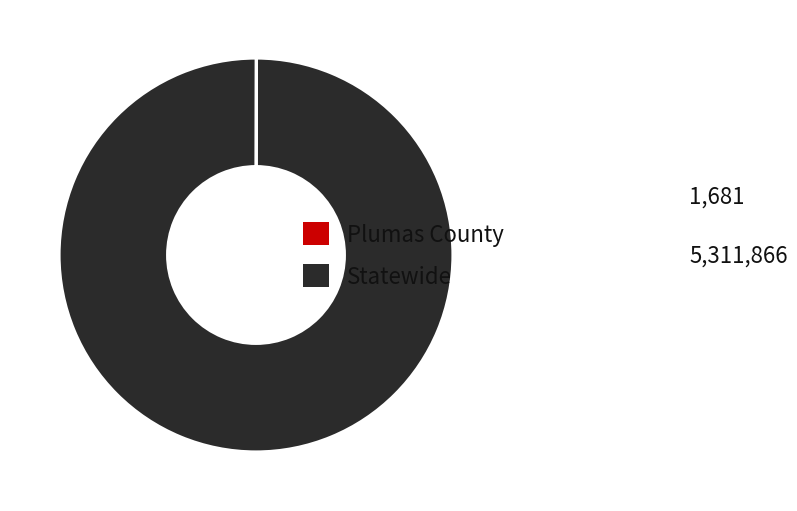

Which category has the biggest portion of the pie?

Statewide